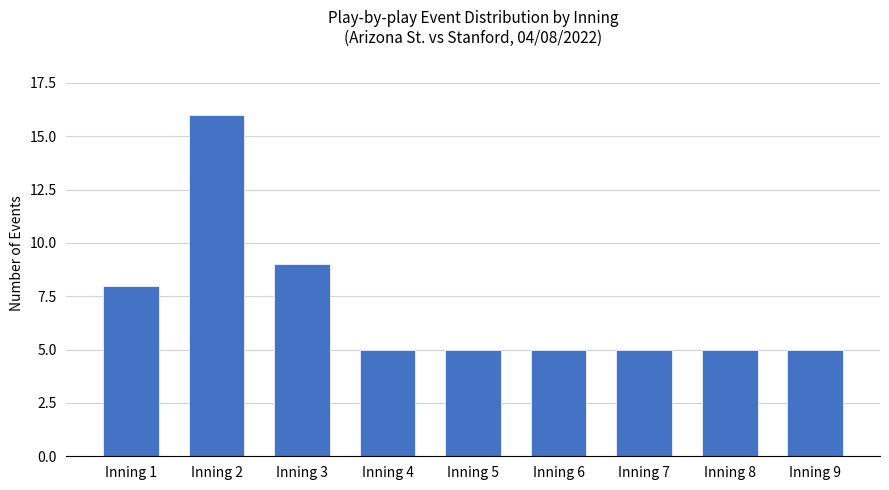

True or false: the data shows 16 at Inning 2.

True